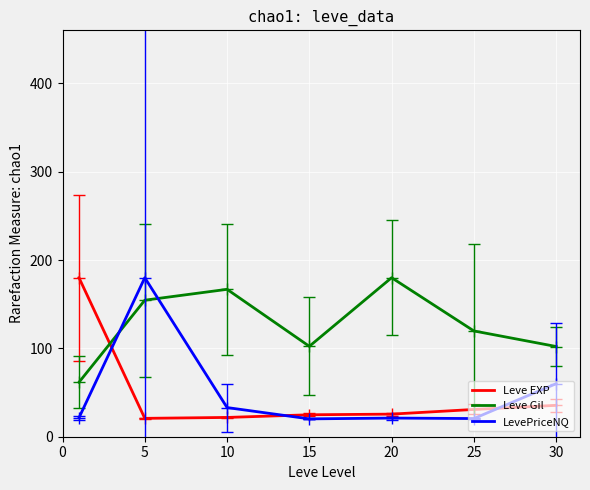

What is the smallest value displayed?

20.2